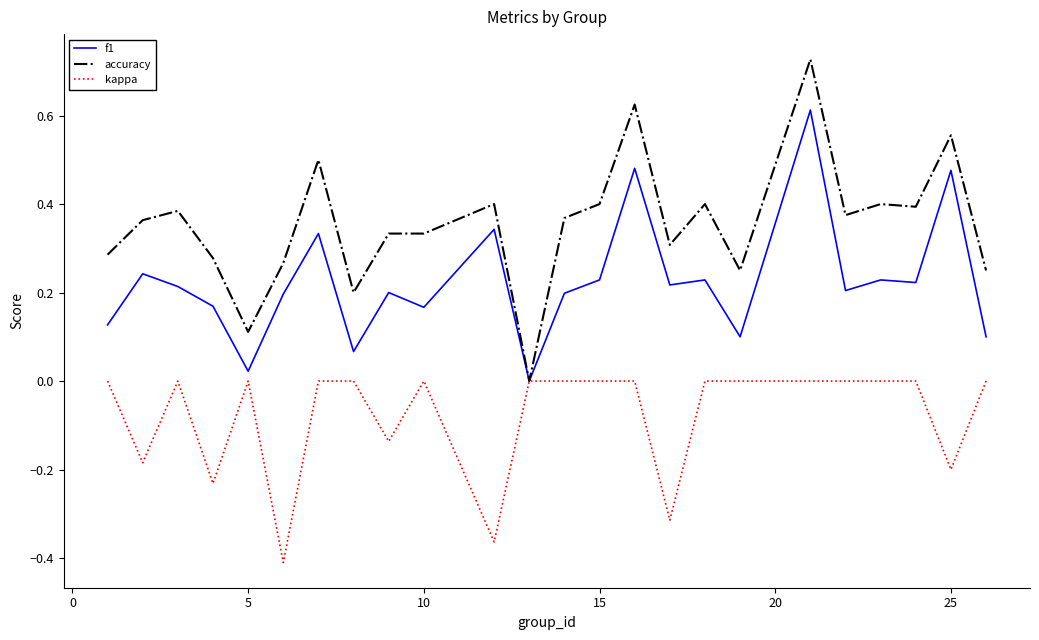

True or false: f1 has more than 0 points higher than both neighbors.

True